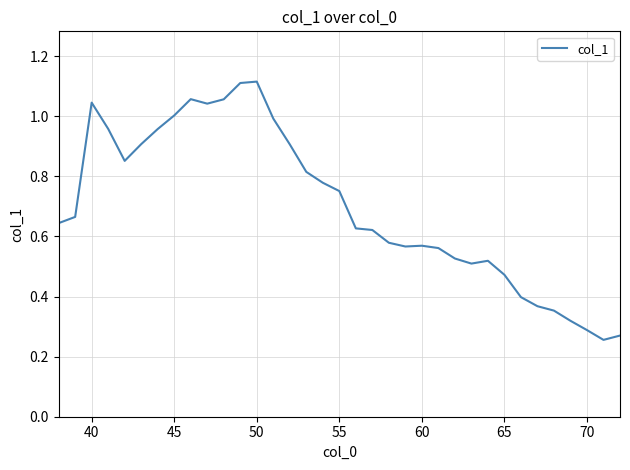

The chart shows a value of 0.5 at 70. True or false?

False